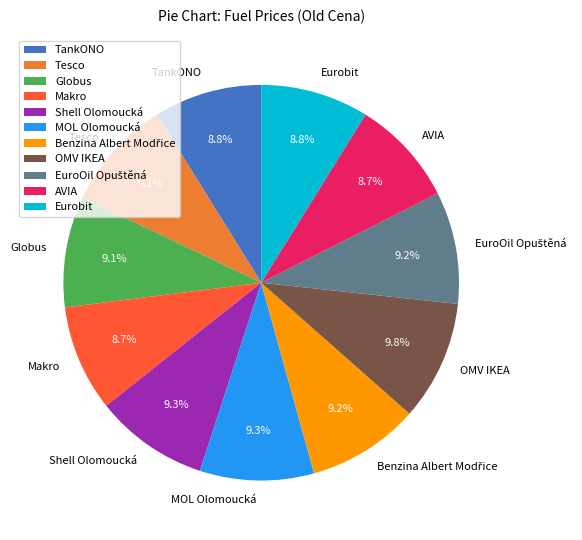

Is there a majority slice in this chart?

No